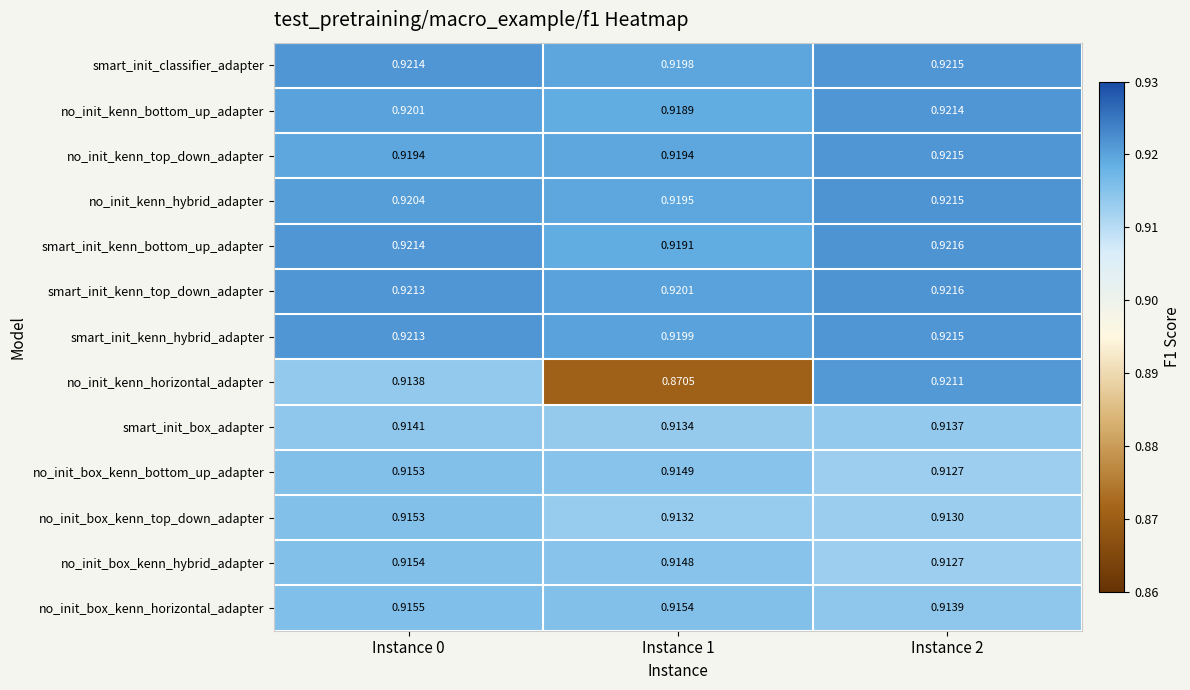

Which series has the widest spread of values?

no_init_kenn_horizontal_adapter